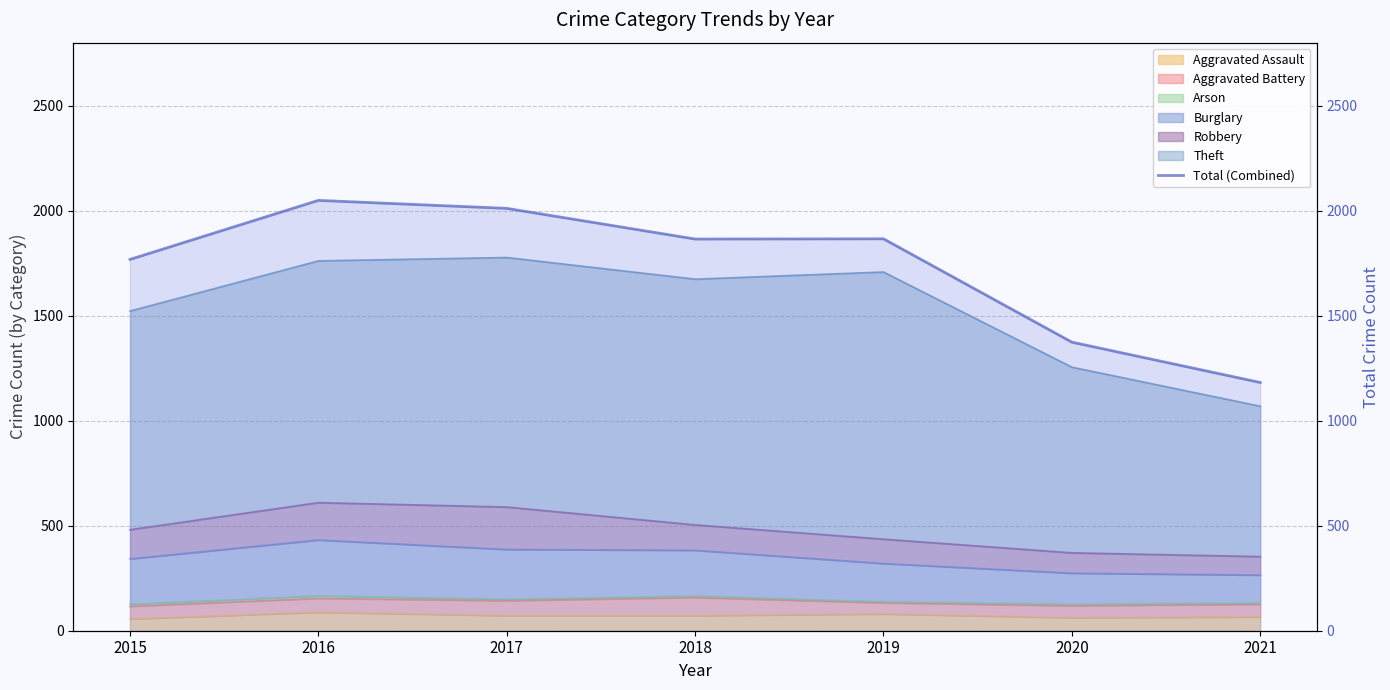

At which category does the data reach its first local peak?

2016